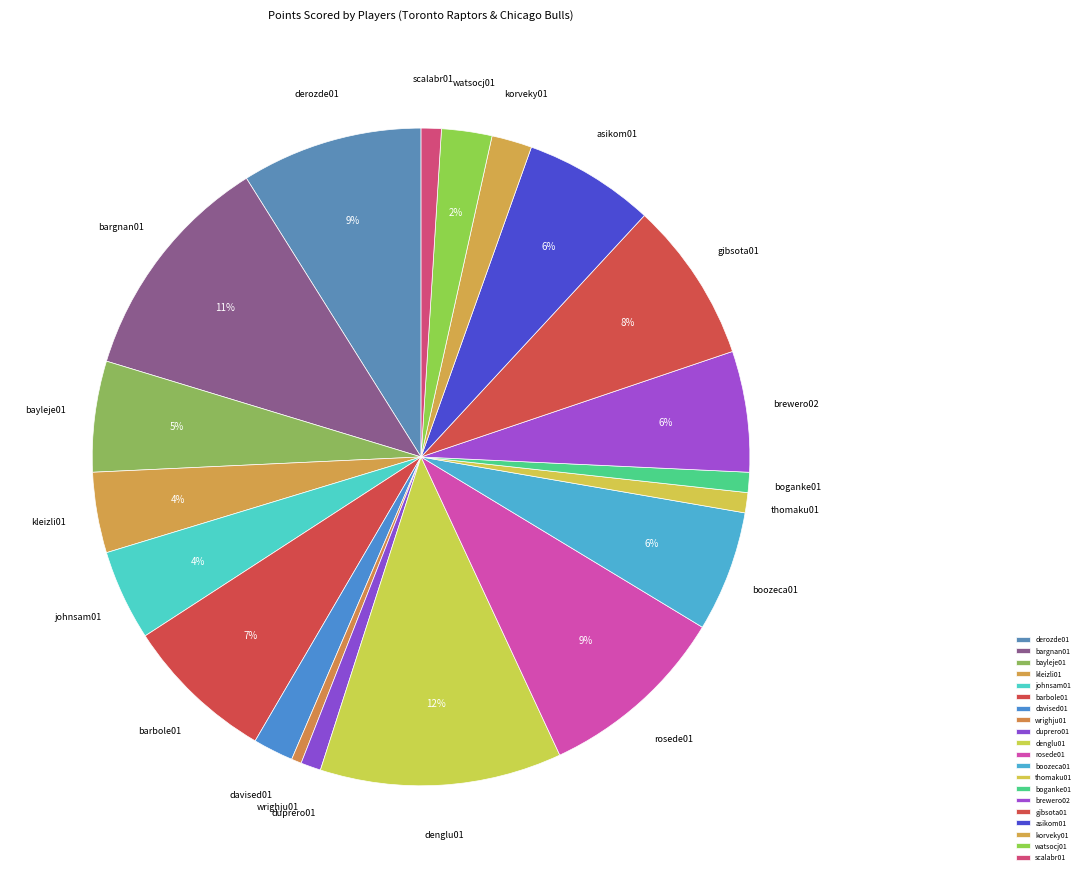

Do rosede01 and denglu01 together represent more than half of the pie?

No